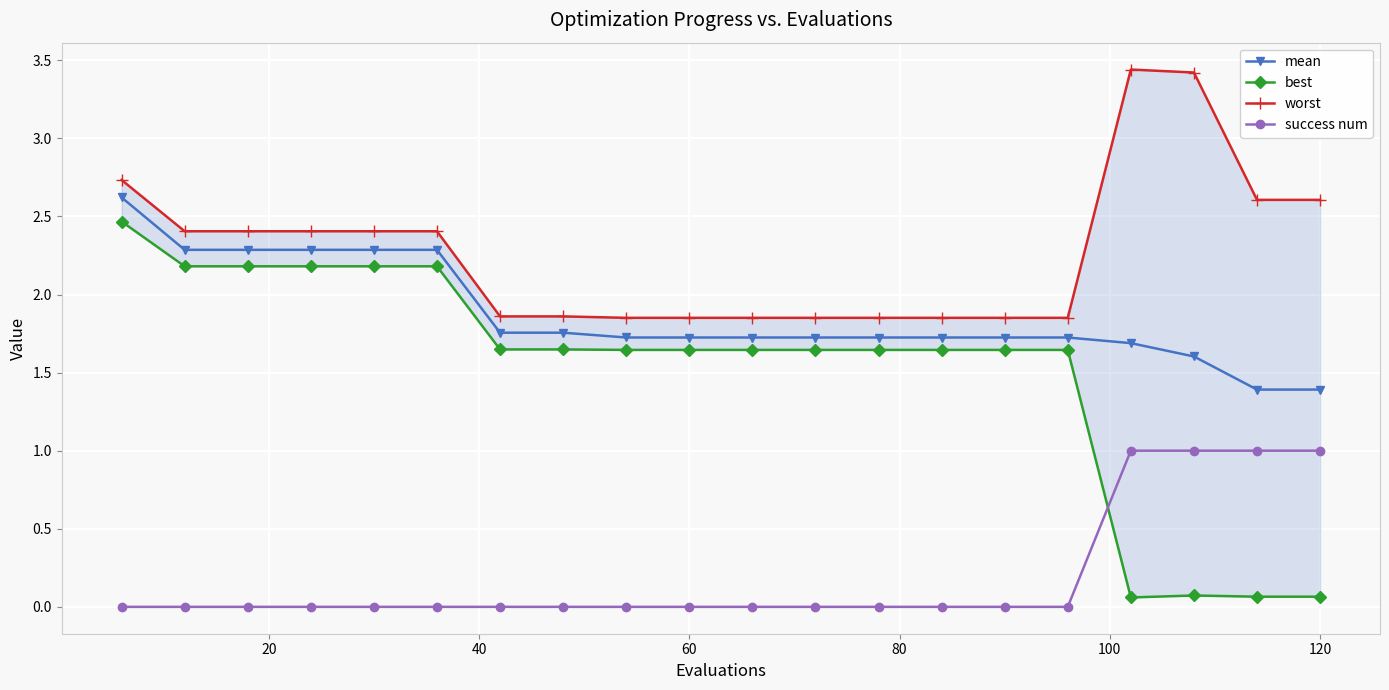

The value of success num at 120 is 1.4. True or false?

False